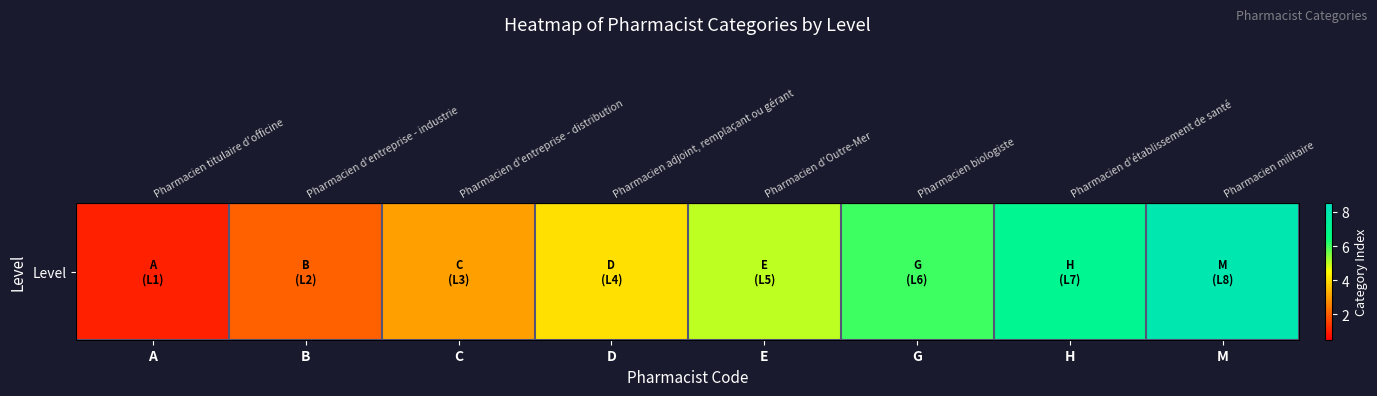

At which label does the data first exceed 5?

G